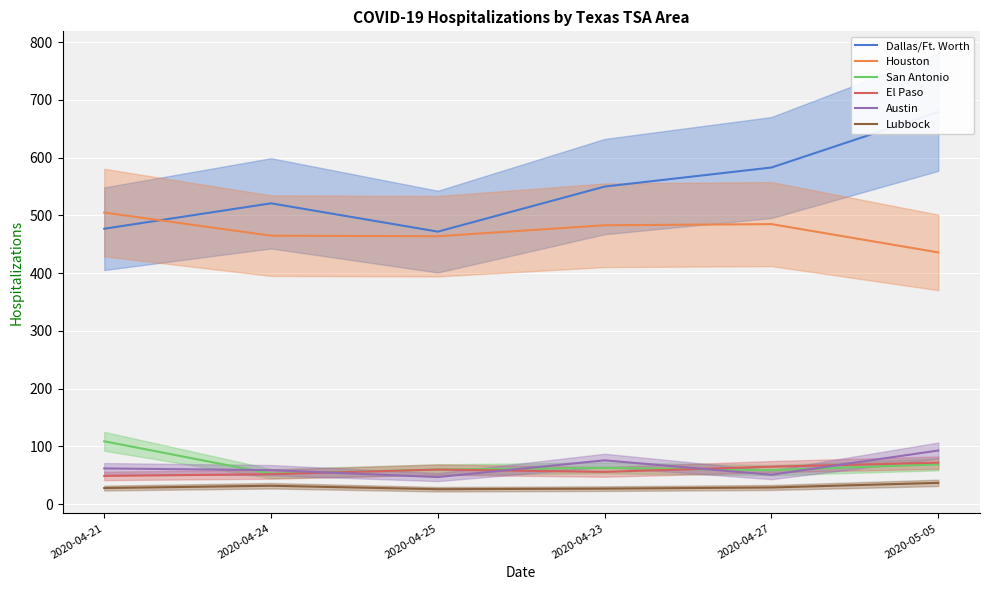

At which label does Dallas/Ft. Worth first exceed 550?

2020-04-27